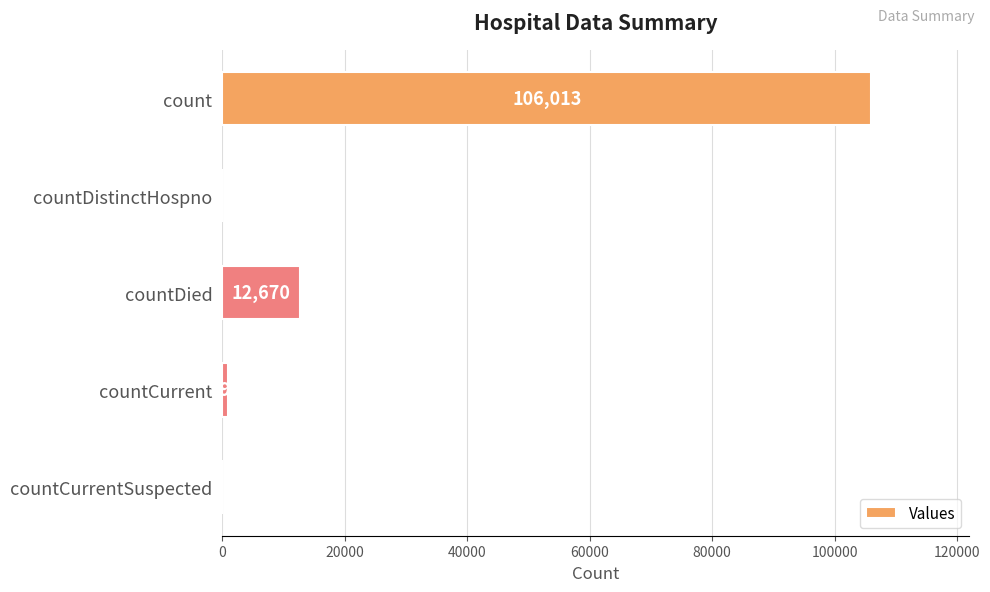

What is the greatest value displayed?

106013